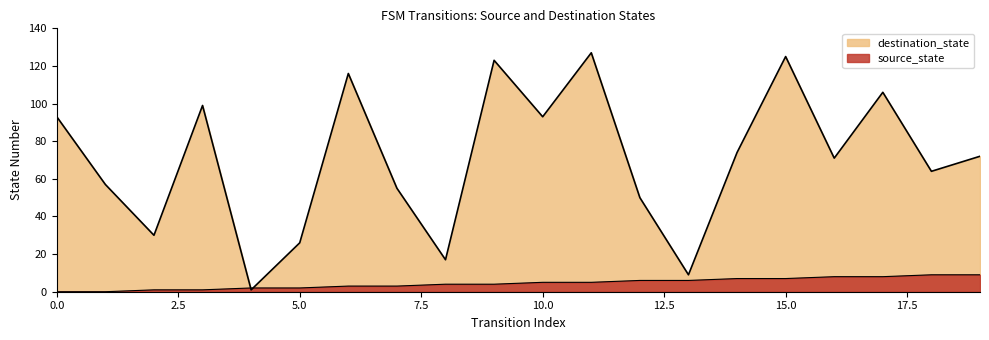

What is the sum of all destination_state values?

1408